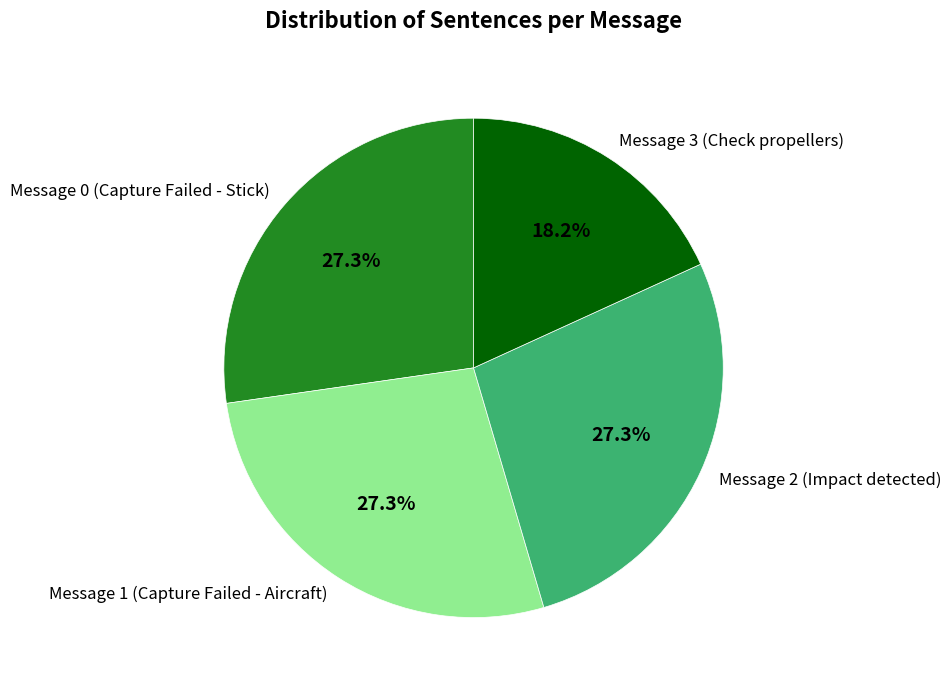

Is there a majority slice in this chart?

No